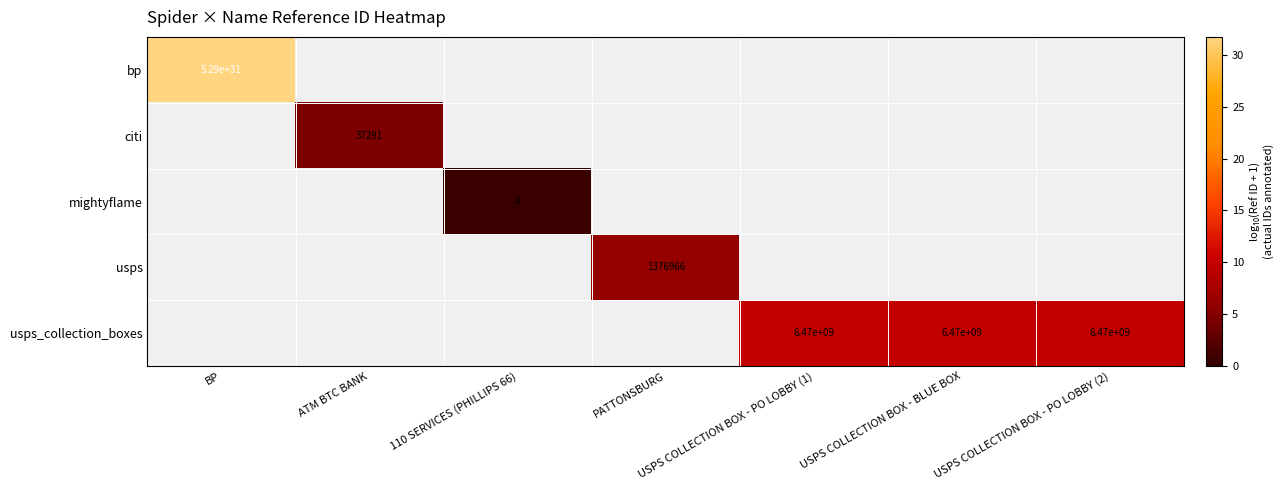

Count the number of data series in this chart.

5